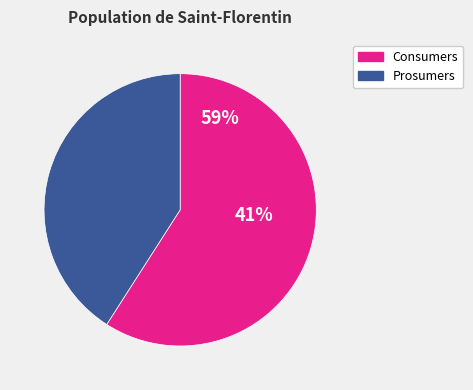

Is it true that Prosumers is 41% of the pie?

True